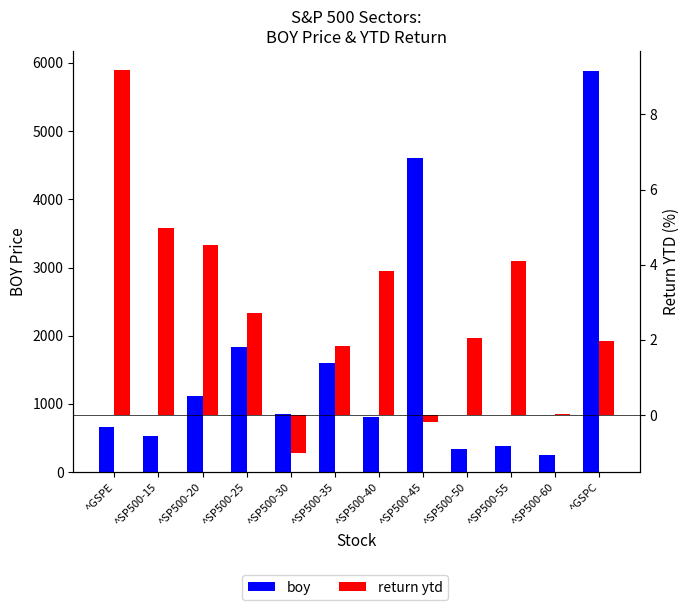

Which category has the highest value across all series?

^GSPC